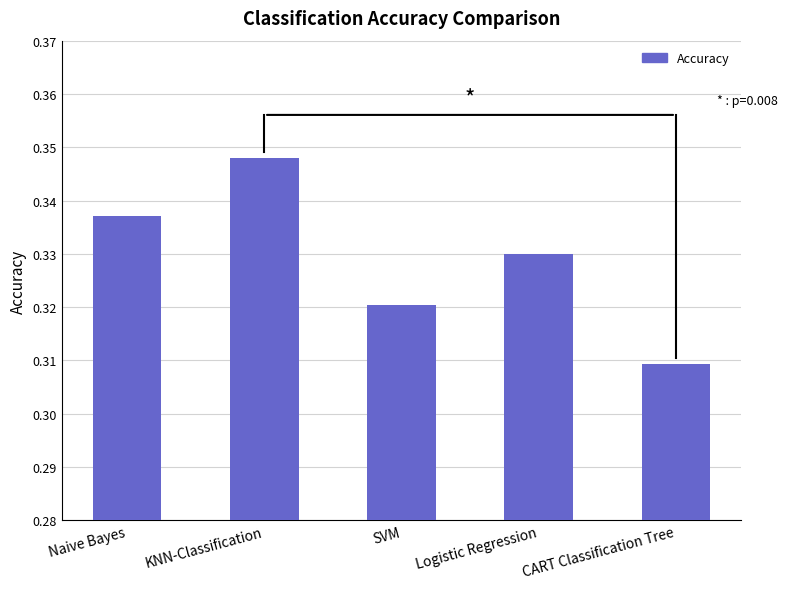

Count the values in the range 0 to 1.

5